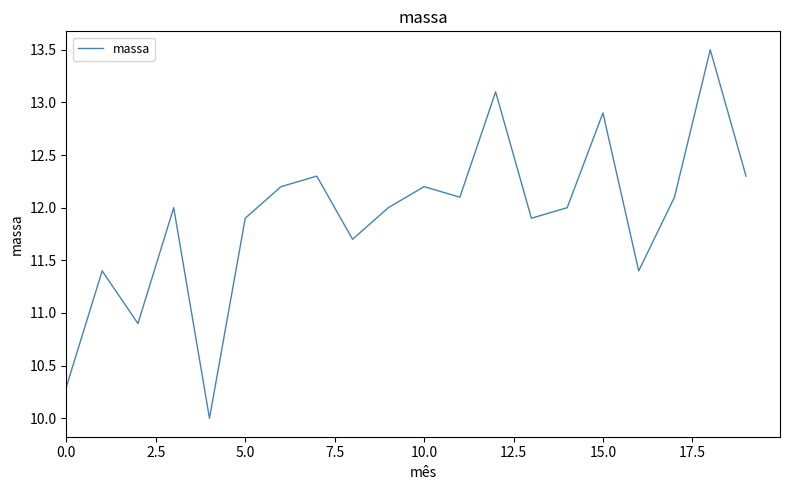

What is the difference between the maximum and minimum values?

3.5